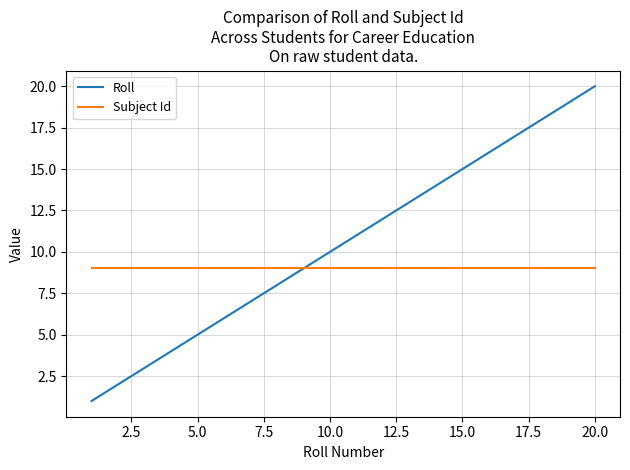

What is the highest value of the Roll series?

20